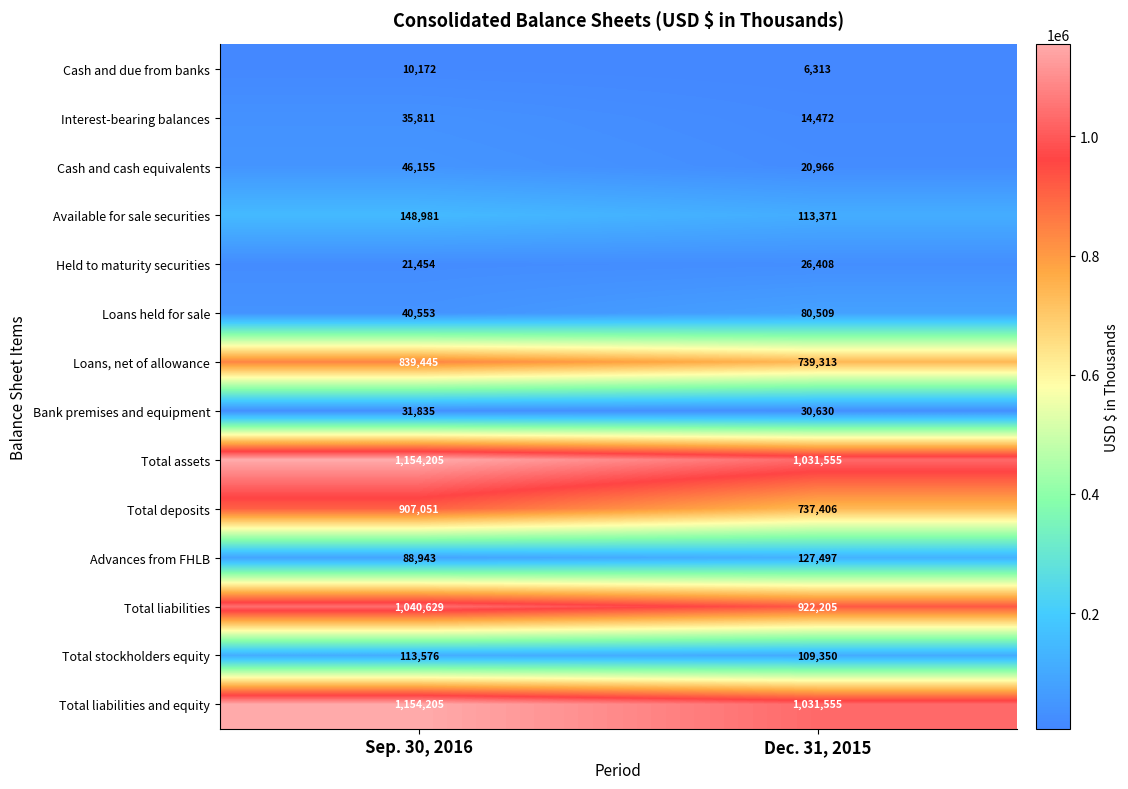

Reading left to right, what are all the values shown in this chart?

Cash and due from banks: 10172	6313
Interest-bearing balances: 35811	14472
Cash and cash equivalents: 46155	20966
Available for sale securities: 148981	113371
Held to maturity securities: 21454	26408
Loans held for sale: 40553	80509
Loans, net of allowance: 839445	739313
Bank premises and equipment: 31835	30630
Total assets: 1154205	1031555
Total deposits: 907051	737406
Advances from FHLB: 88943	127497
Total liabilities: 1040629	922205
Total stockholders equity: 113576	109350
Total liabilities and equity: 1154205	1031555